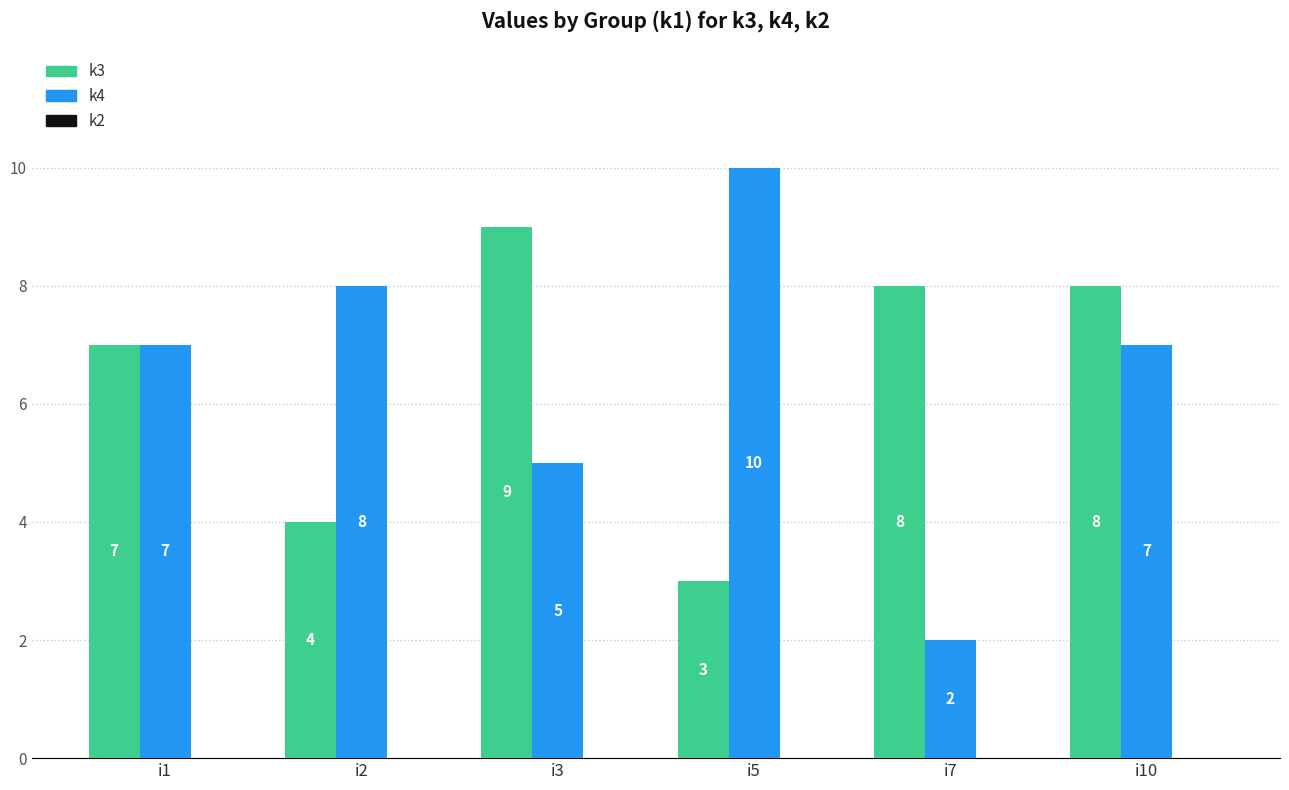

List the series in order of their peak value, highest first.

k4, k3